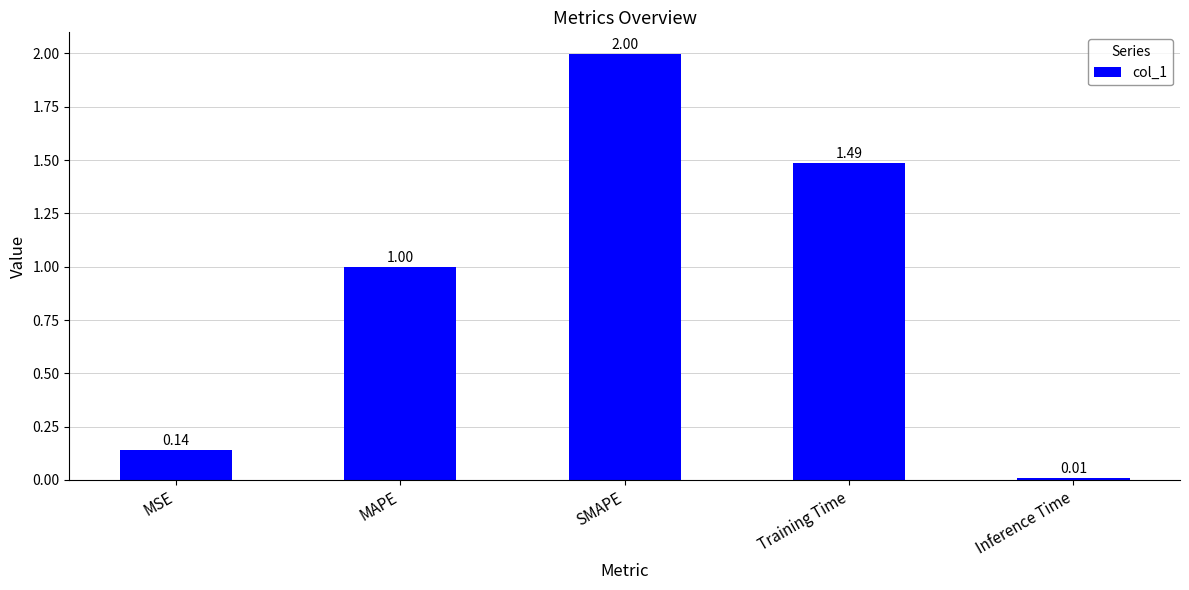

What is the difference between the second highest and second lowest values?

1.3